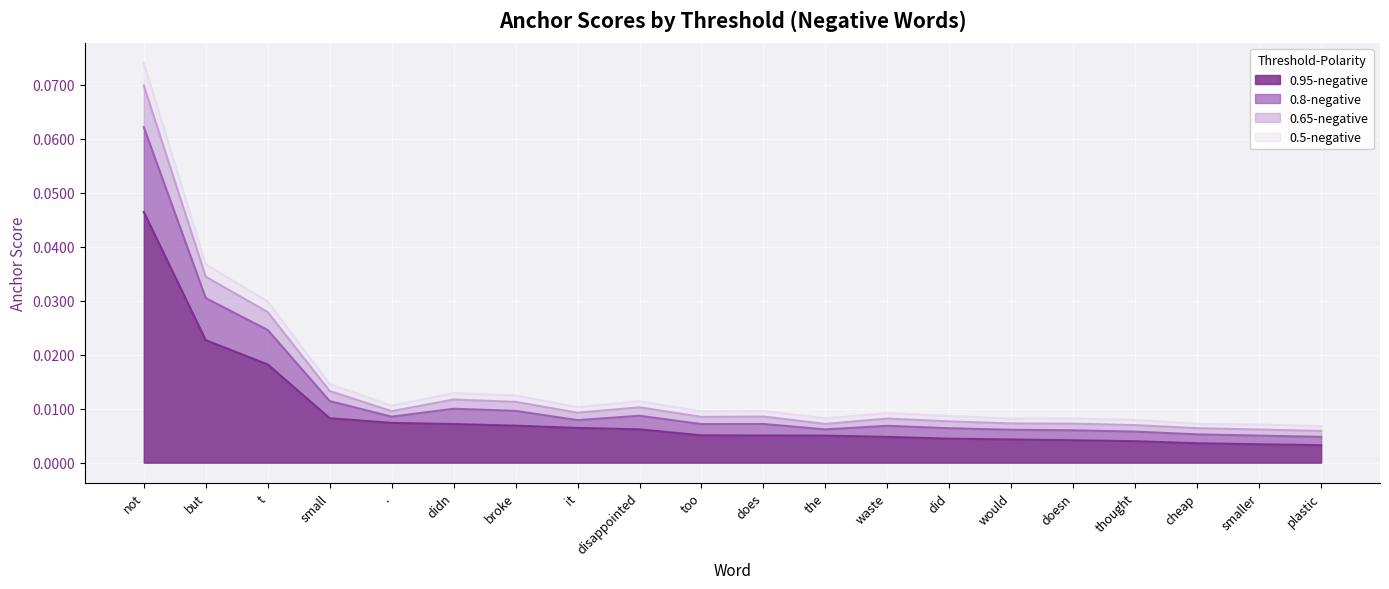

How many series are shown in this chart?

4